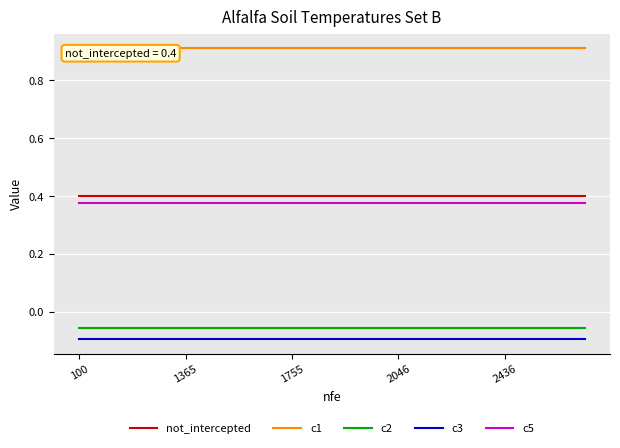

True or false: not_intercepted and c5 intersect in this chart.

False